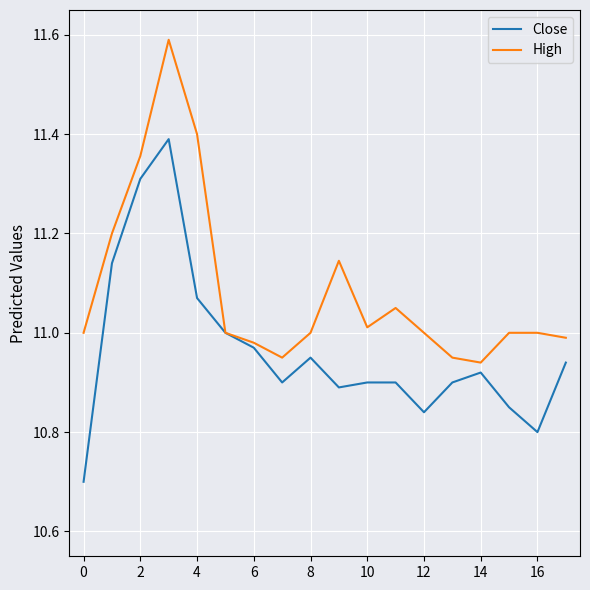

What is the minimum value for Close?

10.7